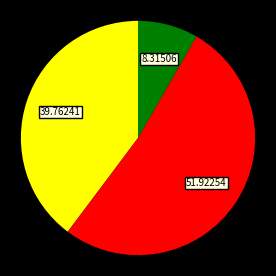

Is there a majority slice in this chart?

Yes